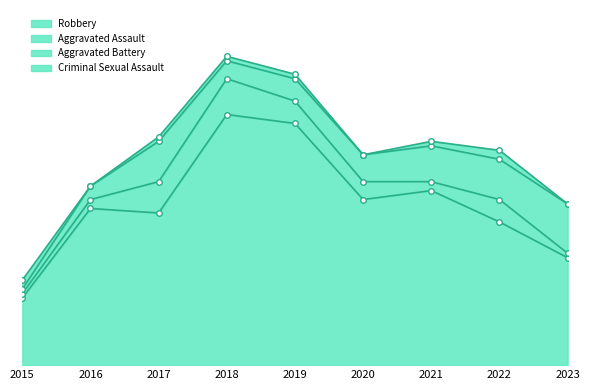

How many lines are shown in the chart?

4